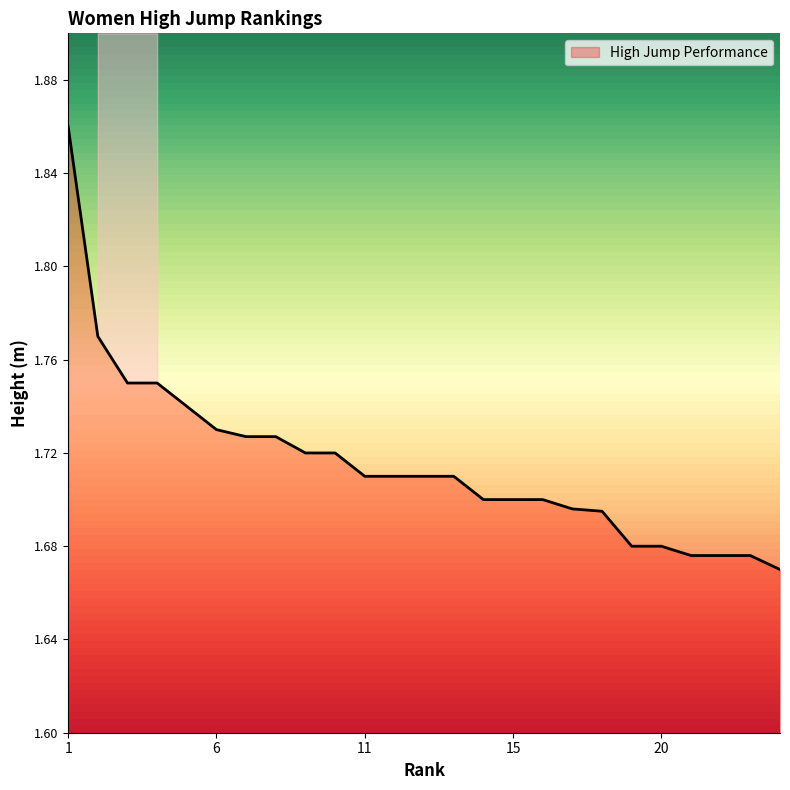

How many lines are shown in the chart?

1